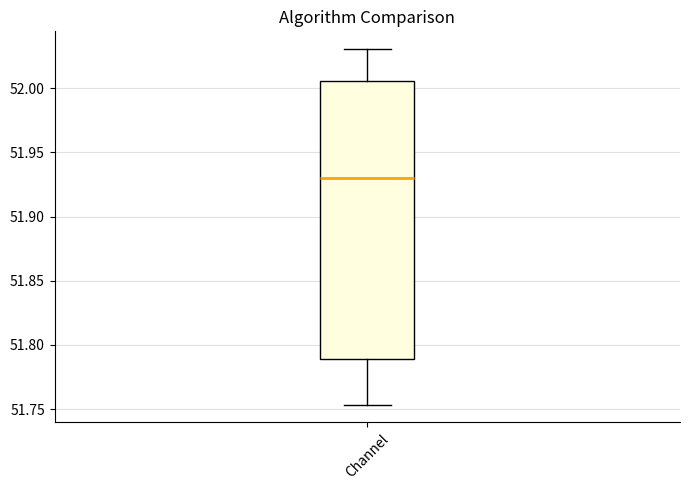

Read this box plot against the y-axis: the position of the median line, the range covered by the box, and the ends of both whiskers. The values are not printed on the chart, so give them approximately, as read against the axis.

median 51.930, box 51.790 to 52.005, whiskers 51.755 to 52.030